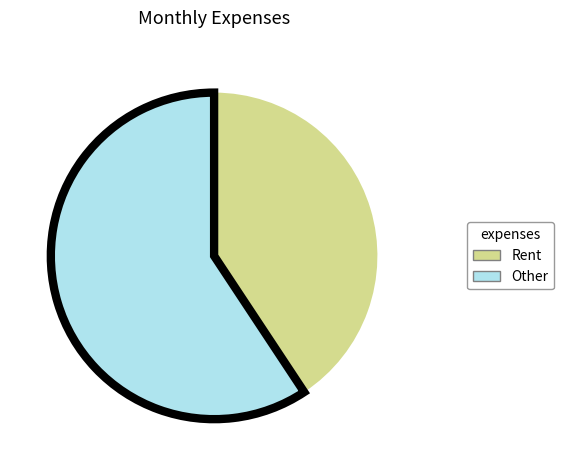

Is there any slice that represents more than half of the pie?

Yes